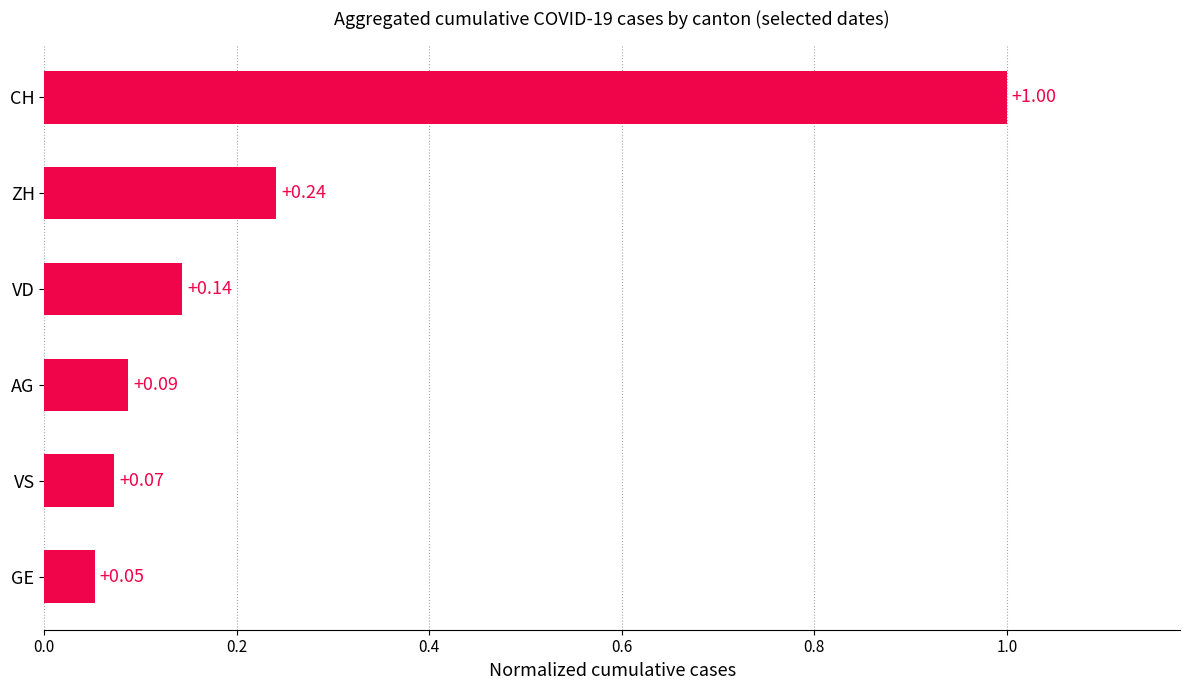

What is the sum of all values?

1.6